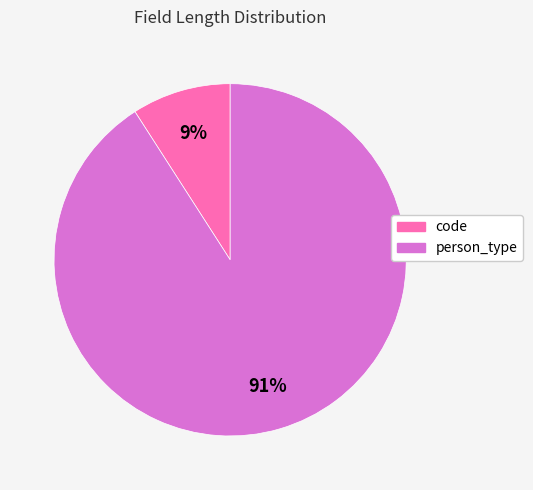

How many slices are in this pie chart?

2